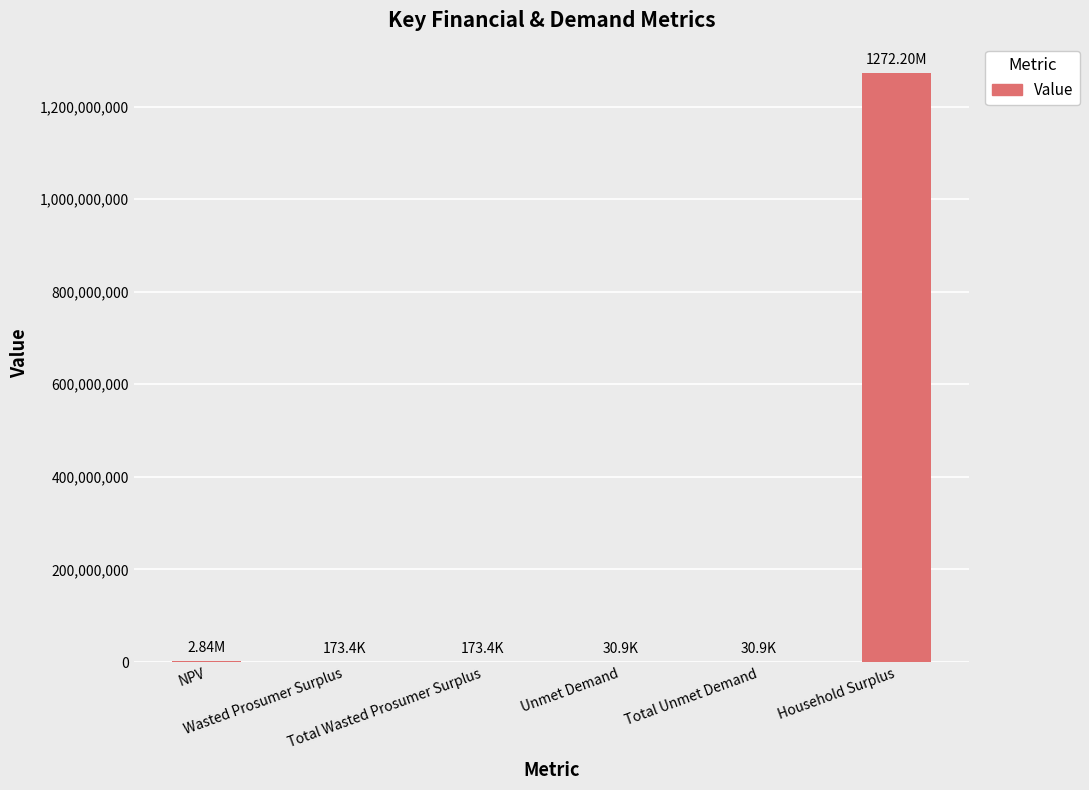

What is the sum of all values?

1275449454.3